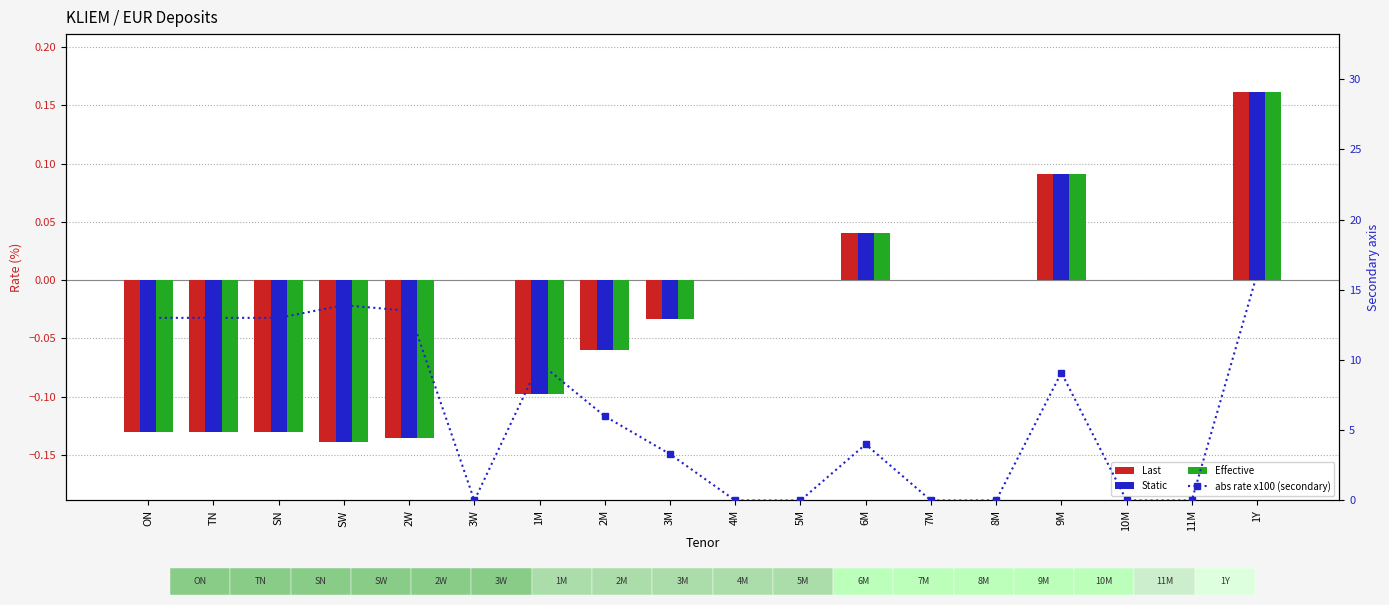

At which label is Effective closest to 0?

3W